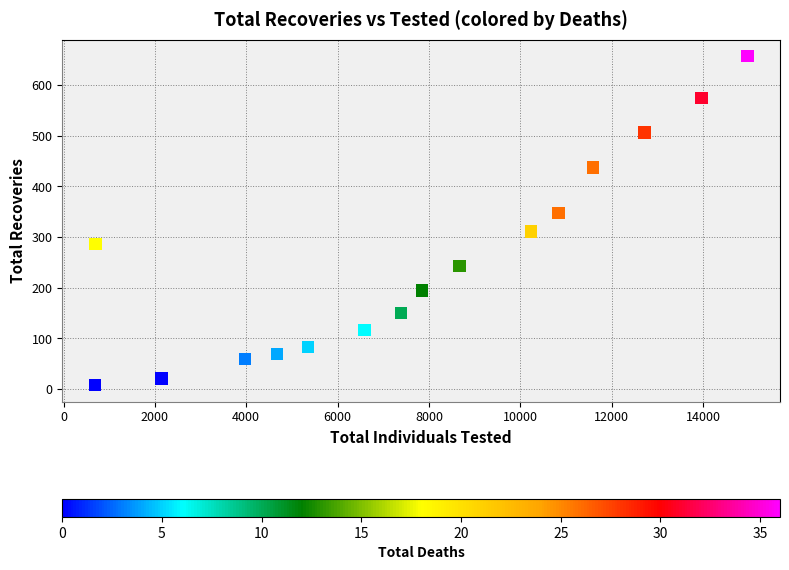

What is the range of Y values (max minus min)?

649